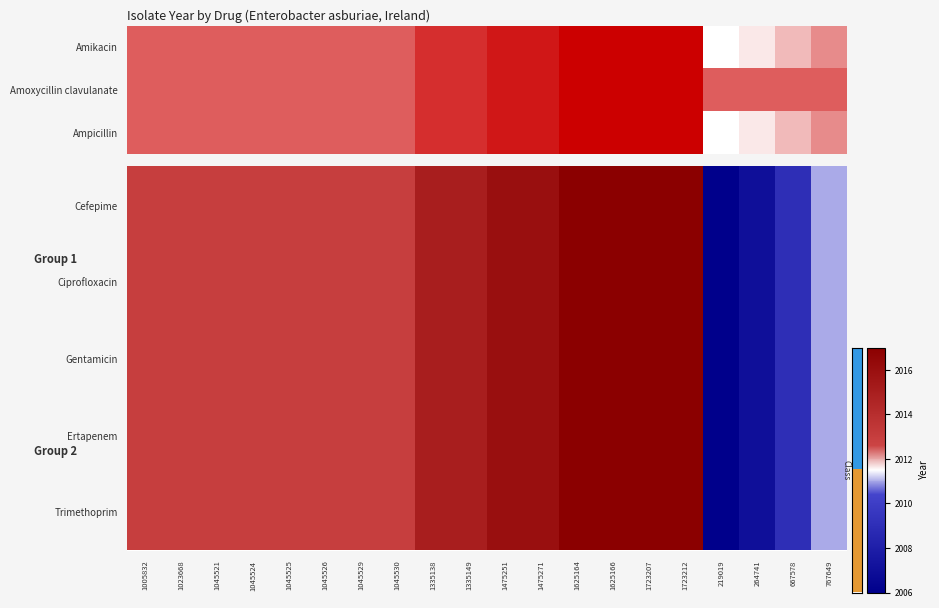

Rank the categories by Cefepime value from lowest to highest.

219019, 264741, 667578, 767649, 1005832, 1023668, 1045521, 1045524, 1045525, 1045526, 1045529, 1045530, 1335138, 1335149, 1475251, 1475271, 1625164, 1625166, 1723207, 1723212